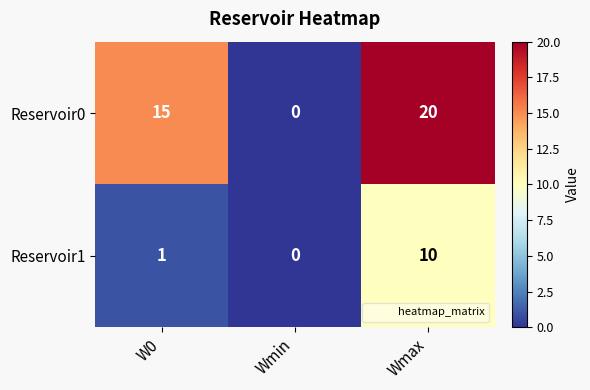

True or false: Reservoir1 has a value of 3 at Wmin.

False